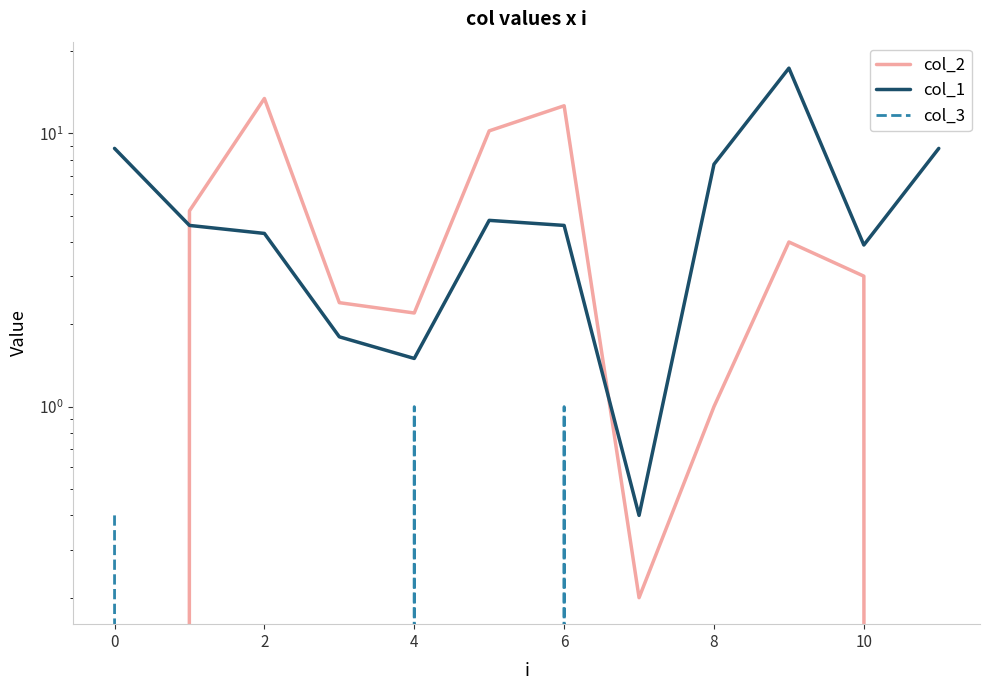

Which label corresponds to the largest value in the chart?

9